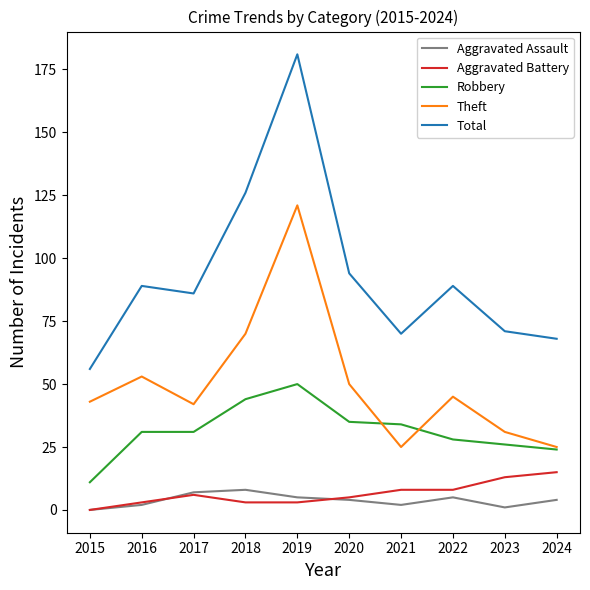

True or false: Total has a value of 112 at 2019.

False